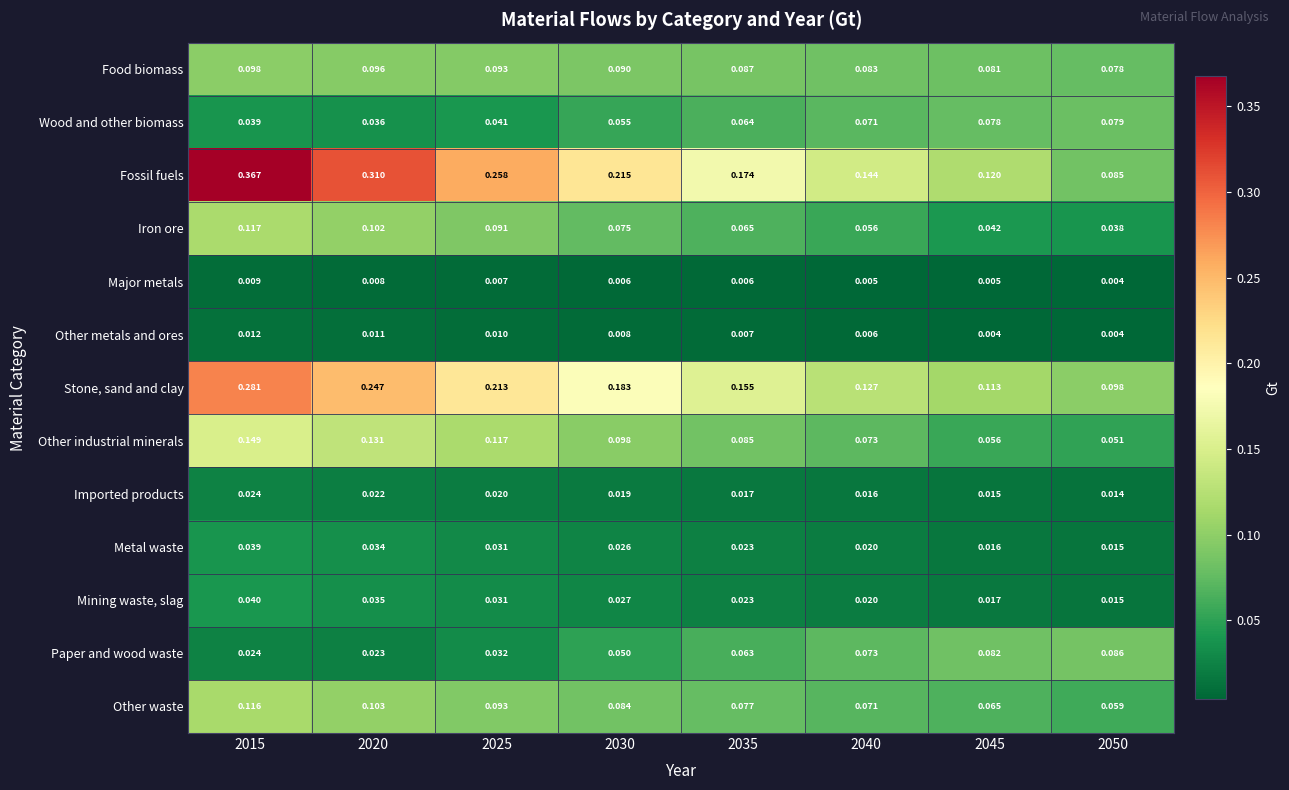

At 2030, list the series in order from smallest to largest.

Major metals, Other metals and ores, Imported products, Metal waste, Mining waste, slag, Paper and wood waste, Wood and other biomass, Iron ore, Other waste, Food biomass, Other industrial minerals, Stone, sand and clay, Fossil fuels